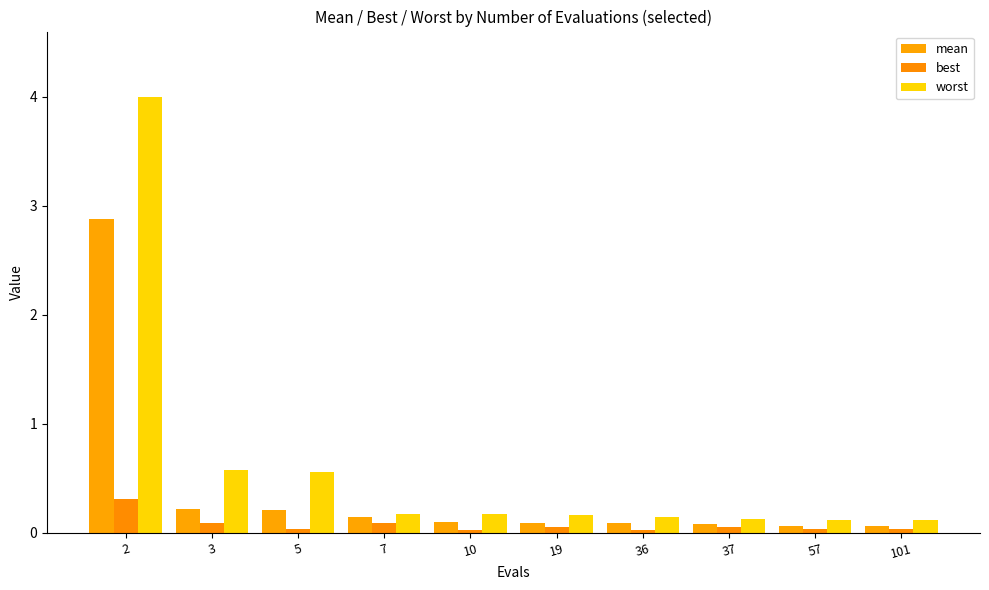

The best series shows 0.0 at 37. True or false?

False